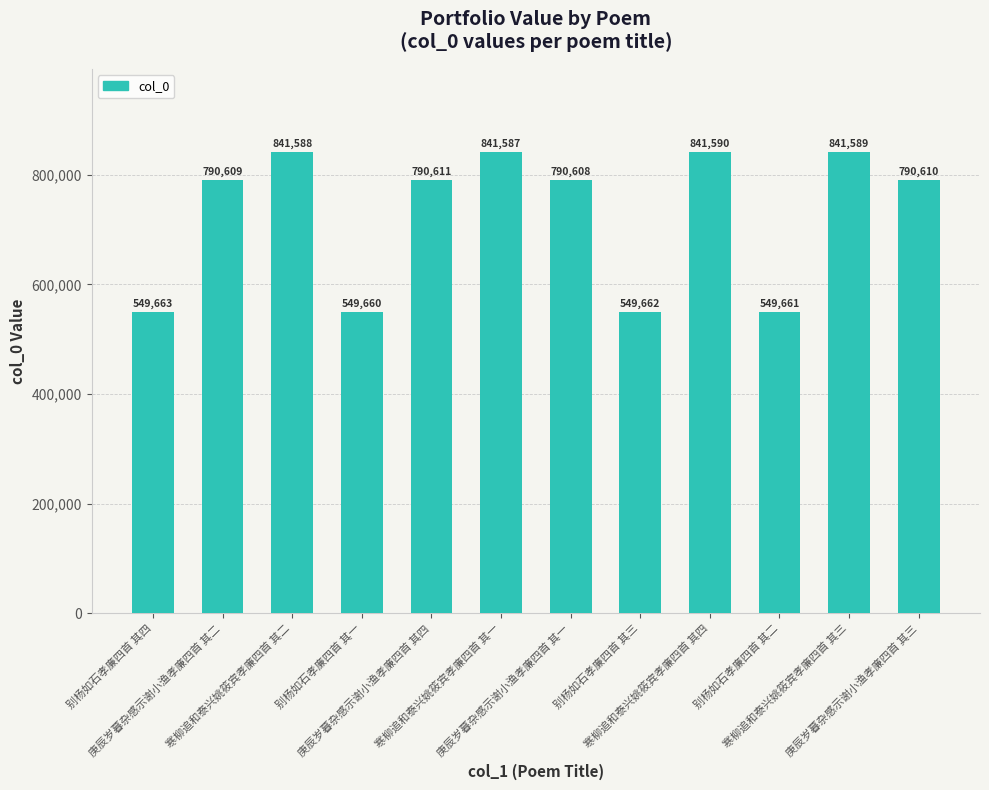

How many series are shown in this chart?

1